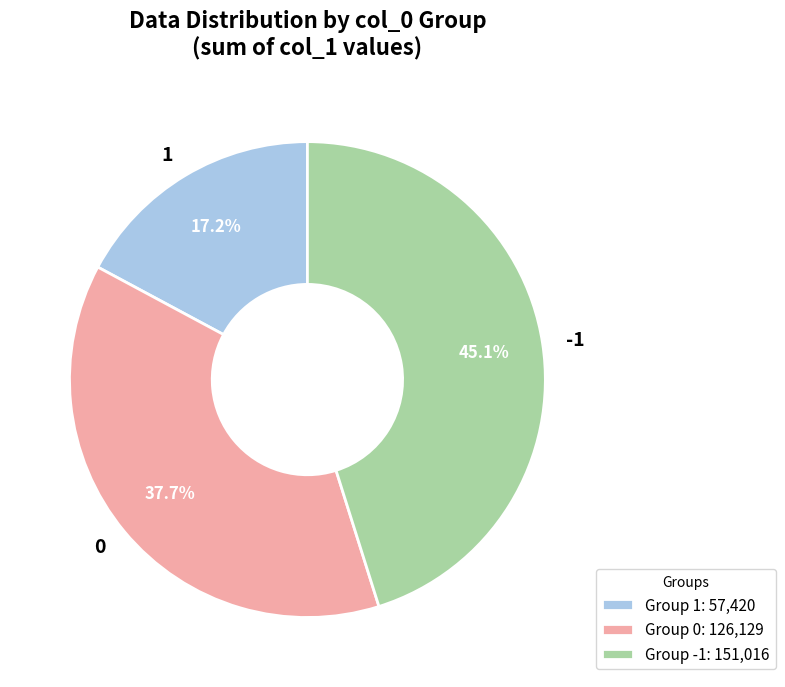

What is the ratio of the value at 0 to the value at 1?

2.2